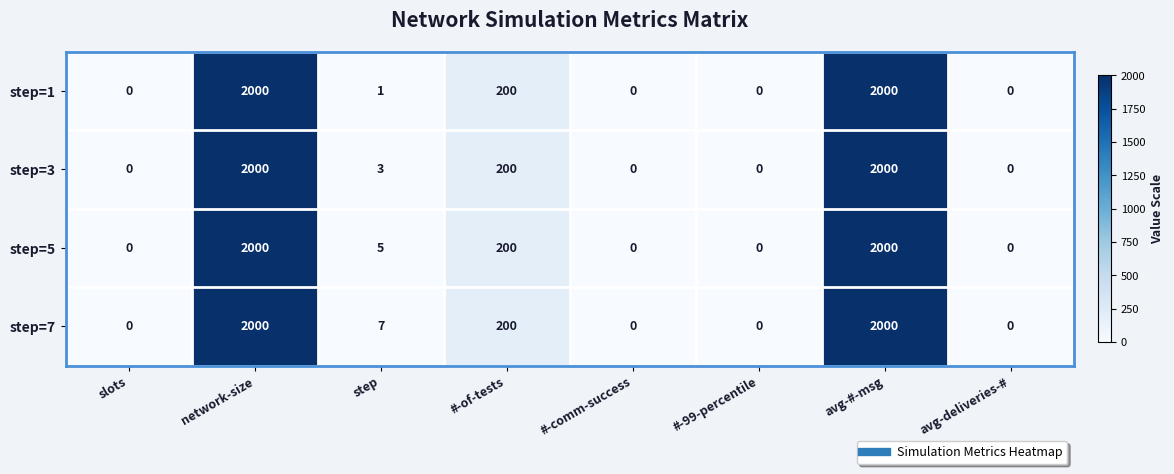

The value of step=1 at #-of-tests is 200. True or false?

True